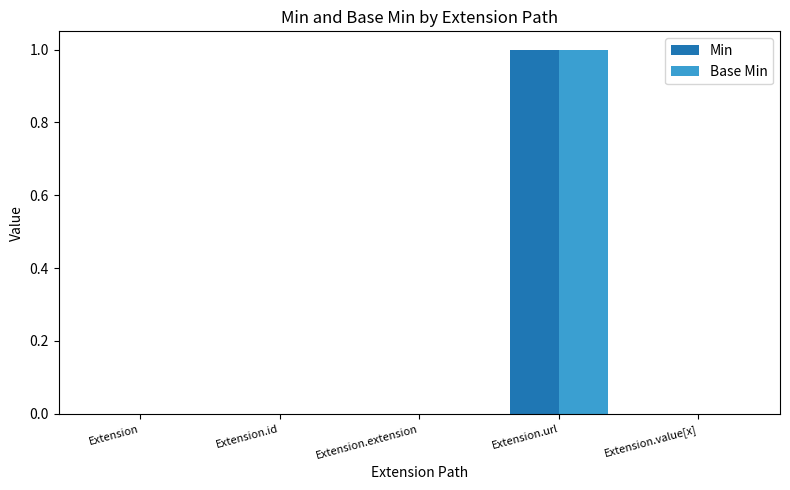

Is it true that Min equals 2 at Extension.url?

False